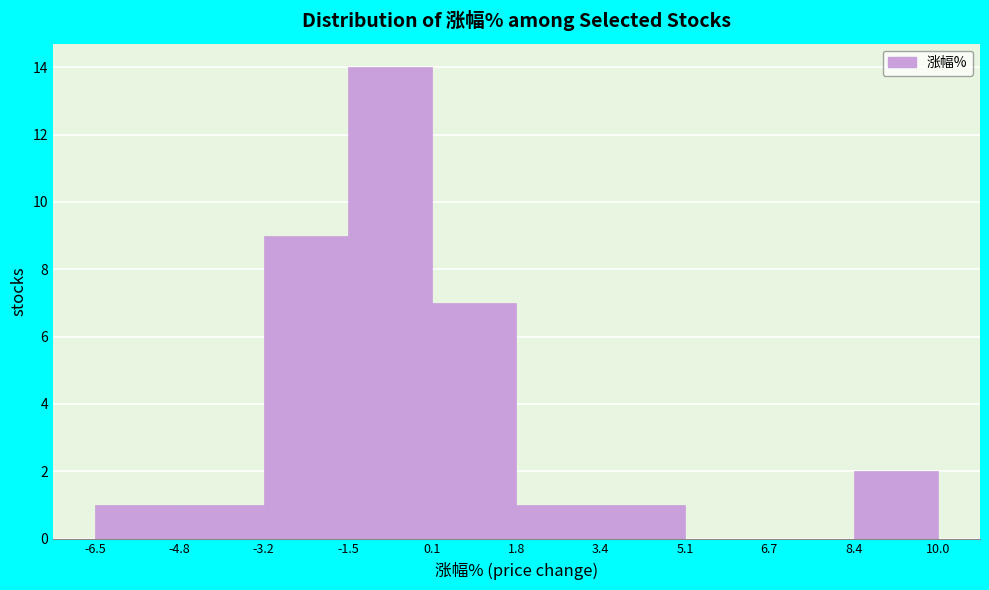

Reading left to right, transcribe this chart: for each bar, give the range it covers on the x-axis and its height. The values are not printed on the chart, so give them approximately, as read against the axis.

-6.5 to -4.8: 1
-4.8 to -3.2: 1
-3.2 to -1.5: 9
-1.5 to 0.1: 14
0.1 to 1.8: 7
1.8 to 3.4: 1
3.4 to 5.1: 1
5.1 to 6.7: 0
6.7 to 8.4: 0
8.4 to 10.0: 2